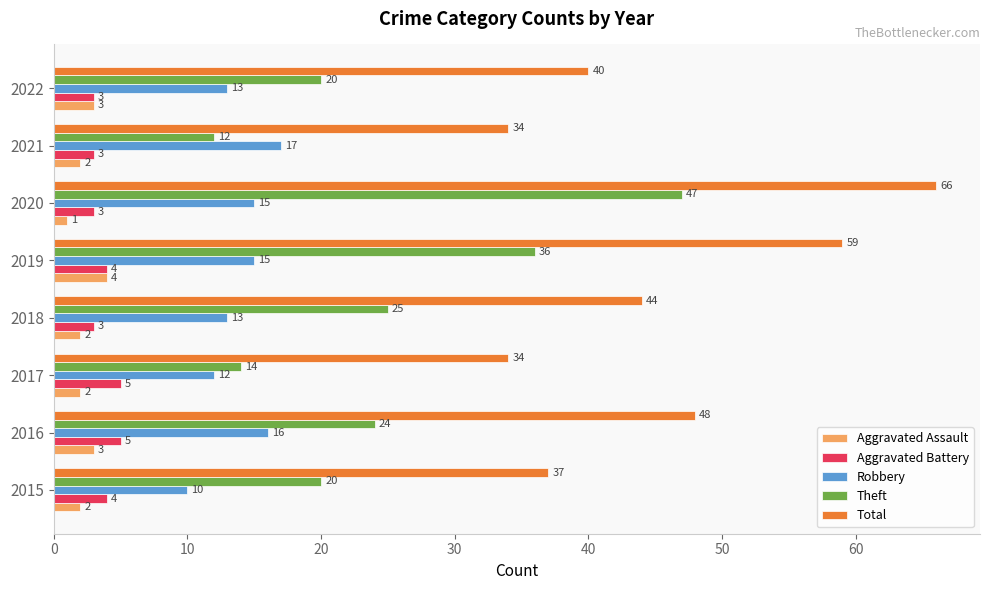

What value does the Theft series have at 2020, to the nearest 10?

50